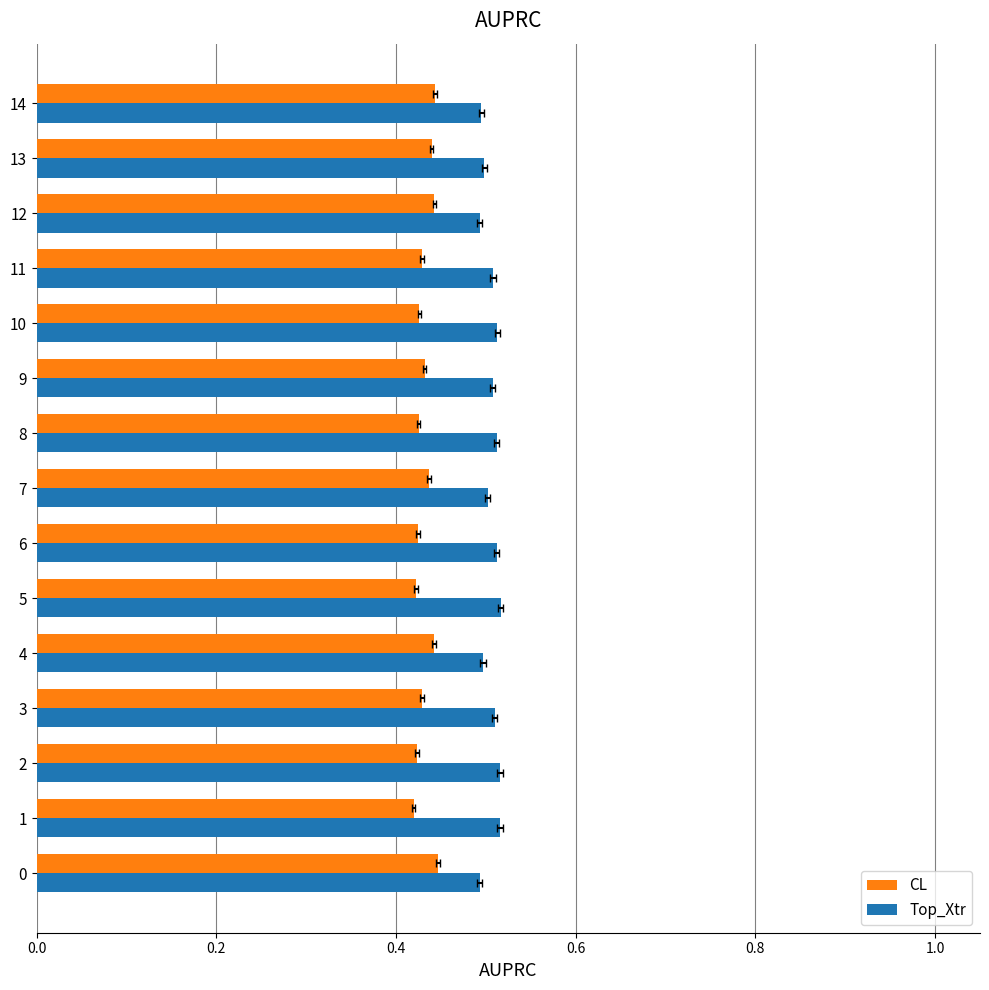

What are all the series names shown in the legend?

CL, Top_Xtr